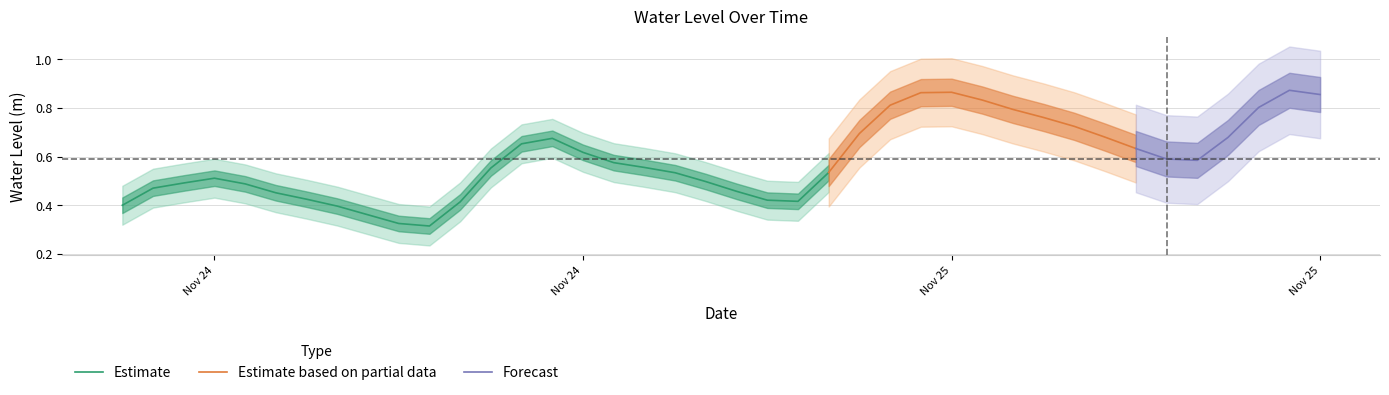

What is the difference between the values at 2022-11-24 12:00:00 and 2022-11-24 15:00:00?

0.1